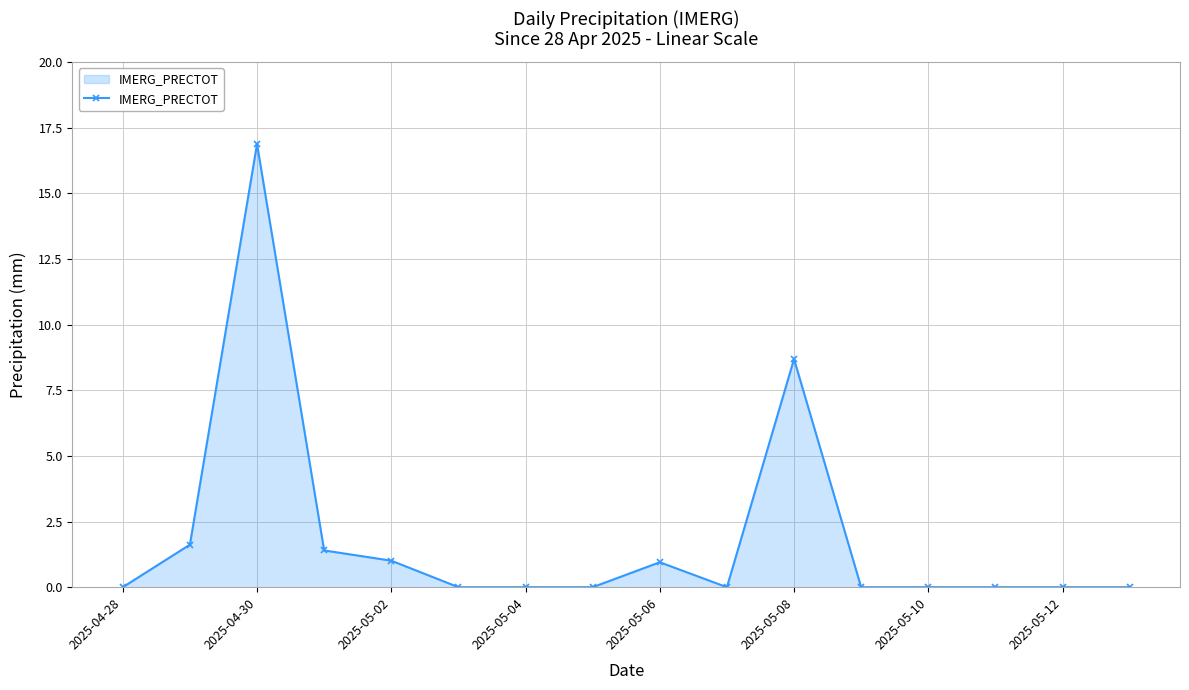

True or false: there are more than 0 points higher than both neighbors.

True